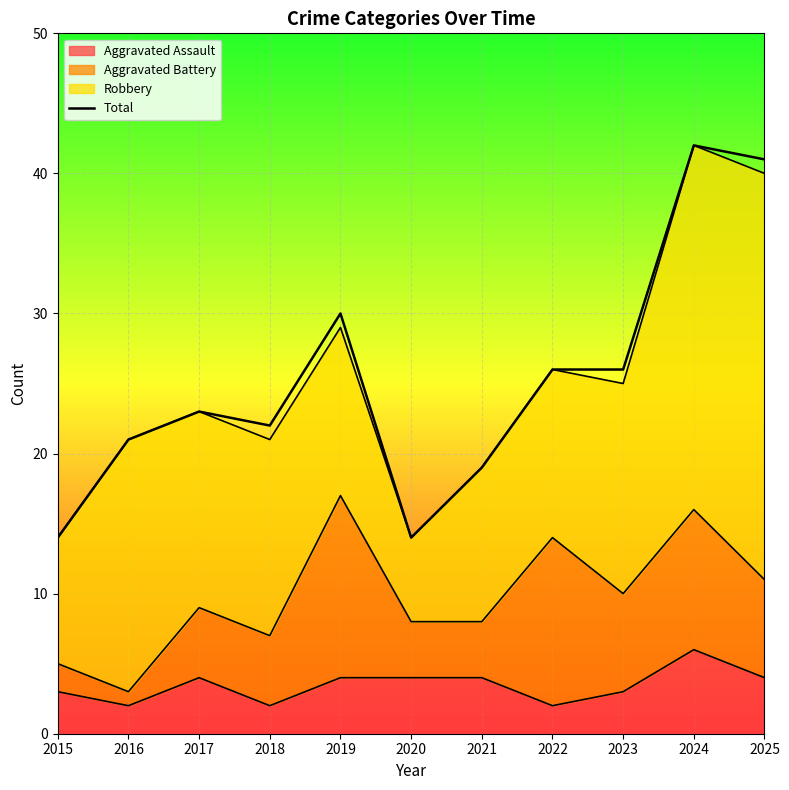

What is the greatest value displayed?

42